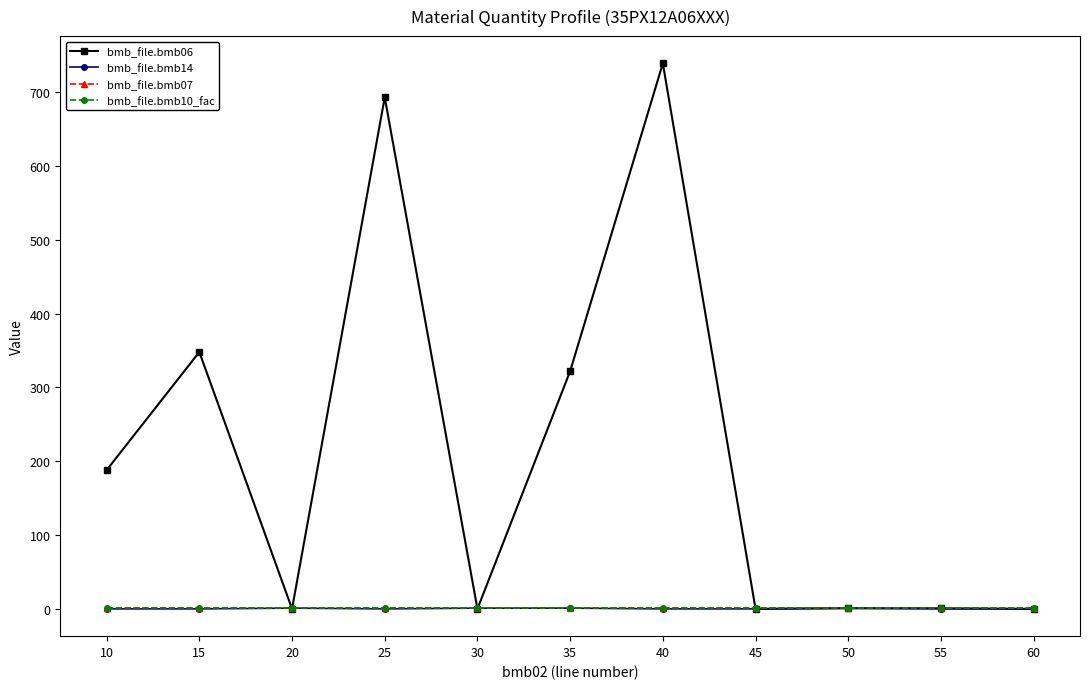

What value does the bmb_file.bmb07 series have at 50?

1.0